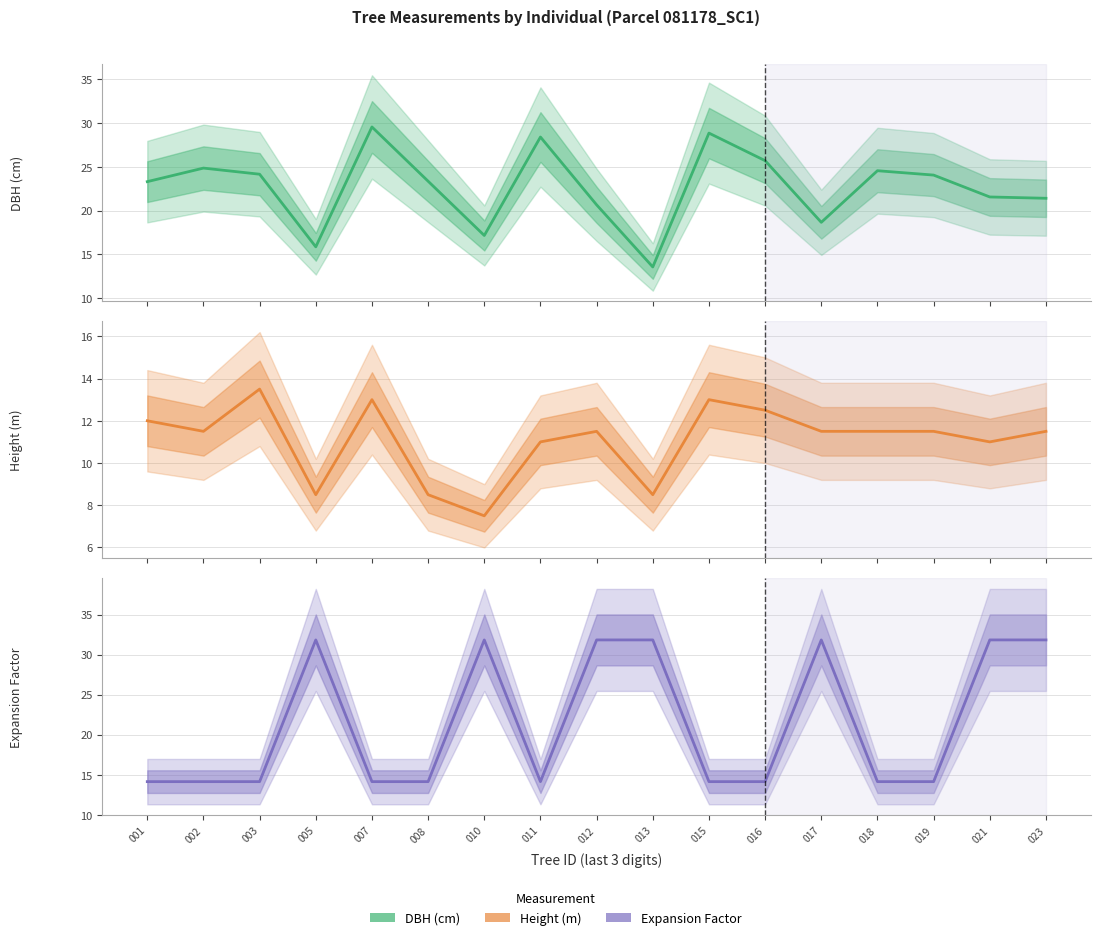

Between 016 and 017, which series saw the biggest shift?

factor_expansion